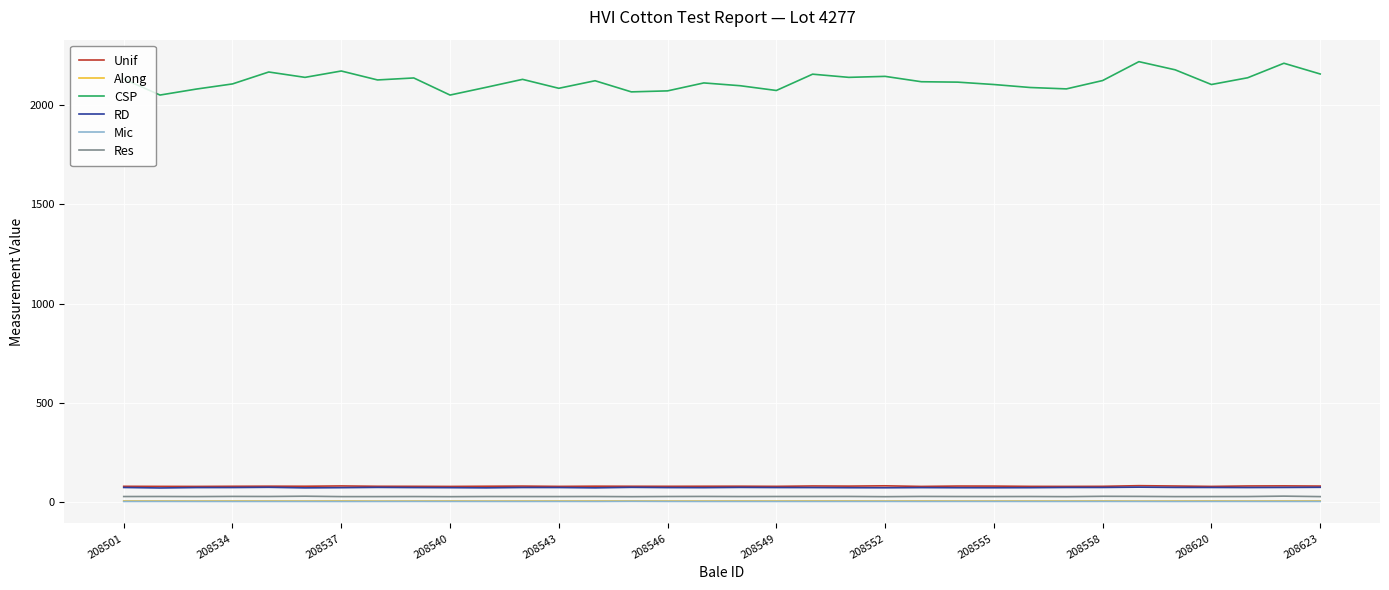

Which series has the largest range (max minus min)?

CSP